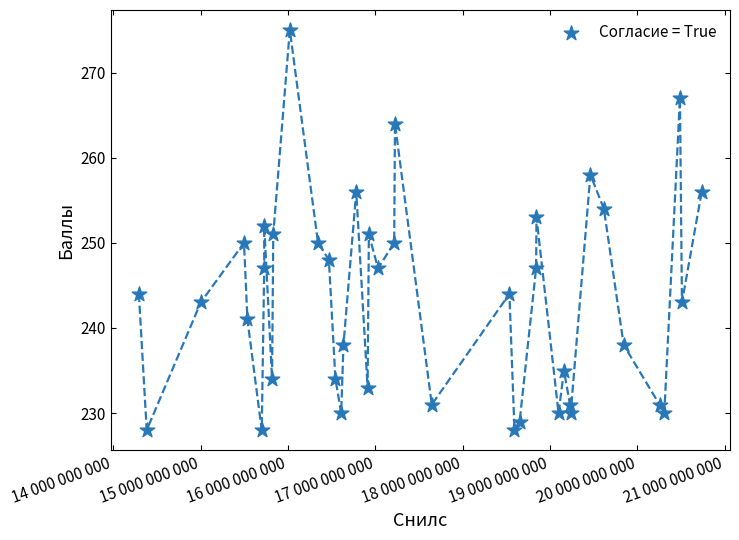

What is the range of X values (max minus min)?

6441766123